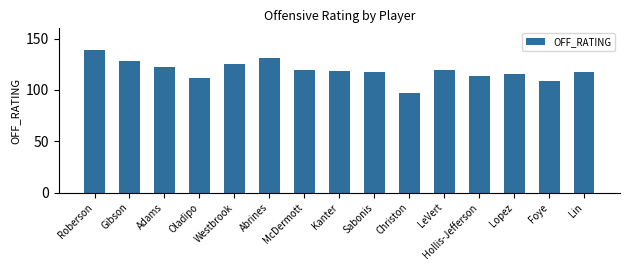

True or false: the data shows 203.6 at Lopez.

False